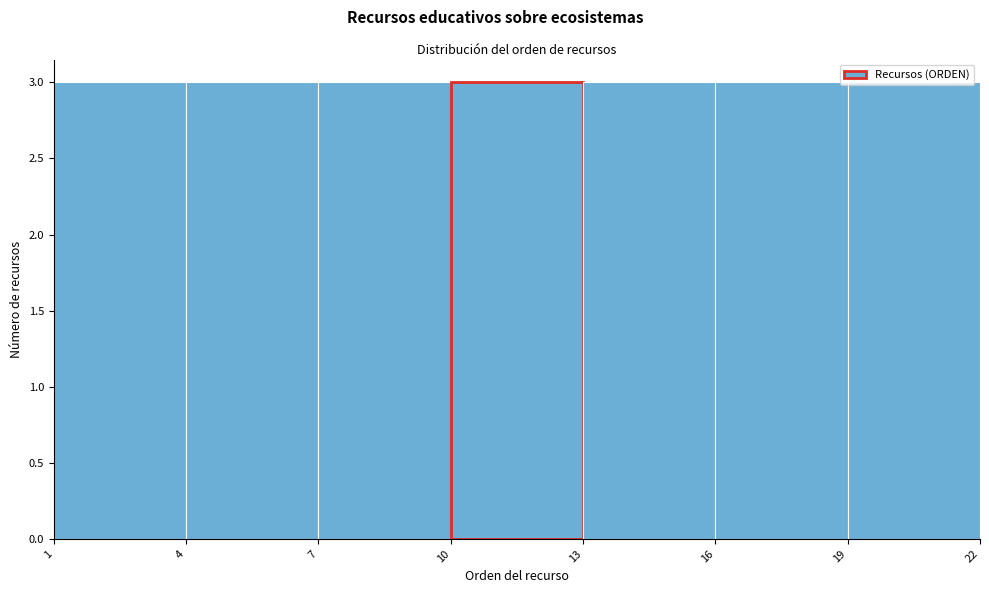

Reading left to right, transcribe this chart: for each bar, give the range it covers on the x-axis and its height. The values are not printed on the chart, so give them approximately, as read against the axis.

1 to 4: 3
4 to 7: 3
7 to 10: 3
10 to 13: 3
13 to 16: 3
16 to 19: 3
19 to 22: 3